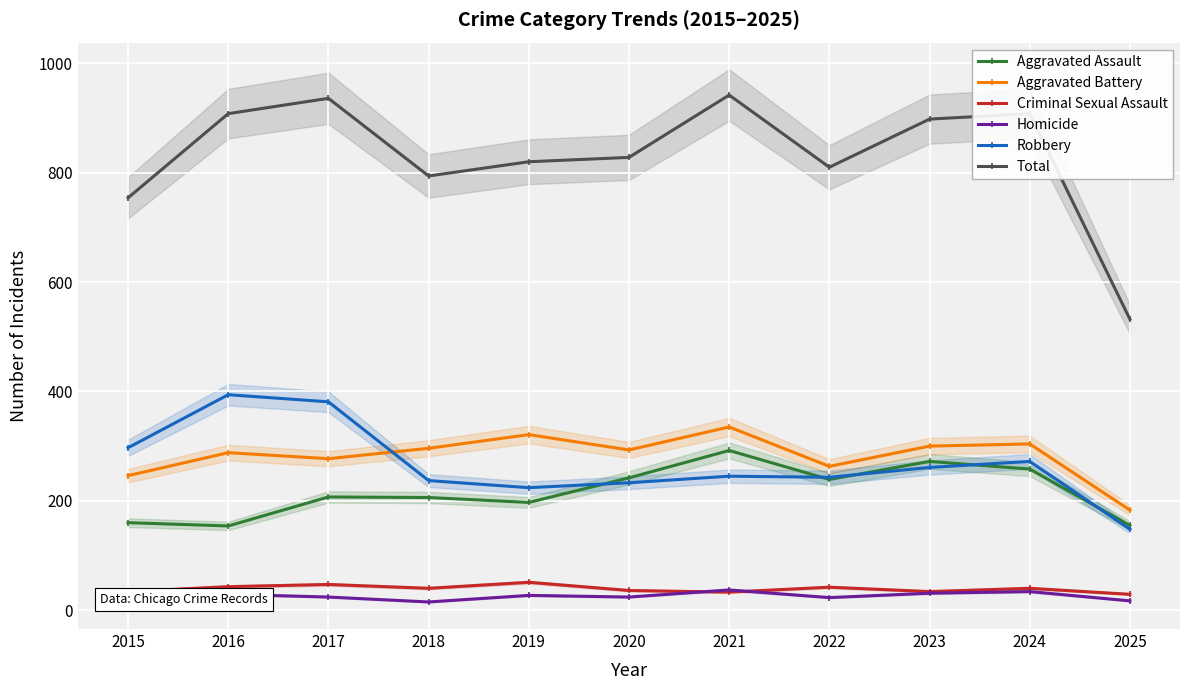

At which category is the sum across all series the highest?

2021